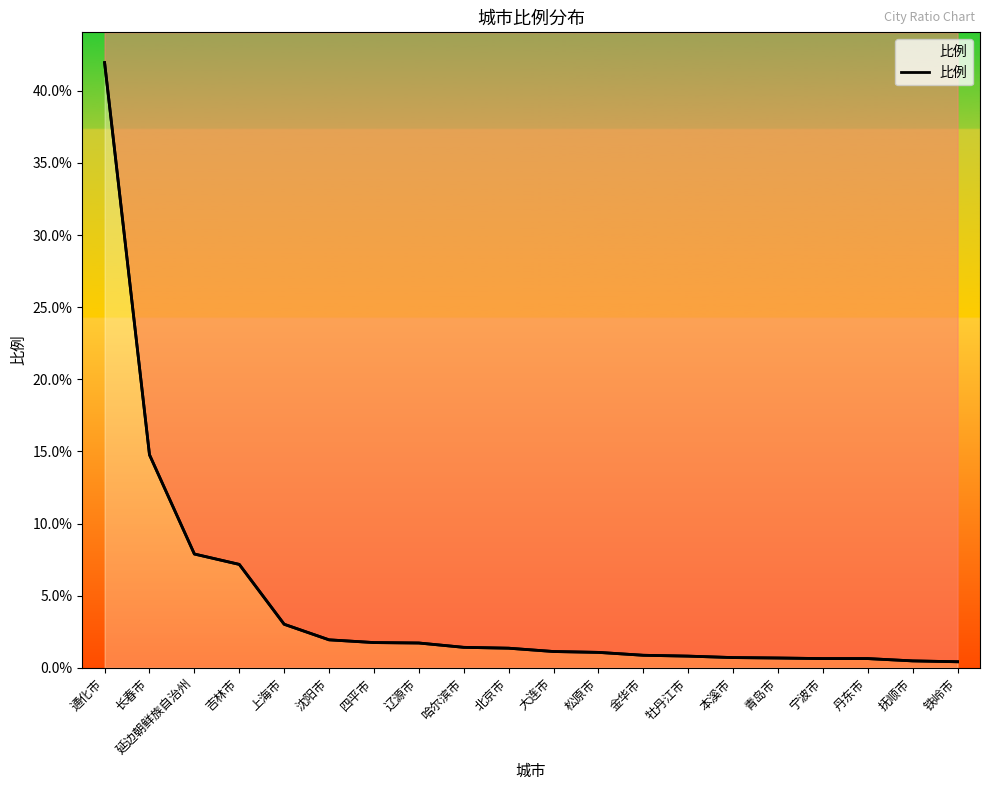

The chart shows a value of 3.0 at 上海市. True or false?

True